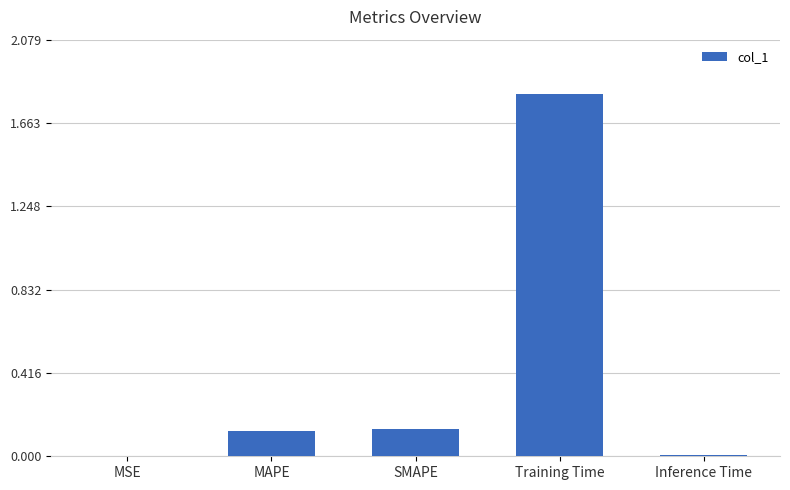

Between Training Time and Inference Time, which is larger?

Training Time